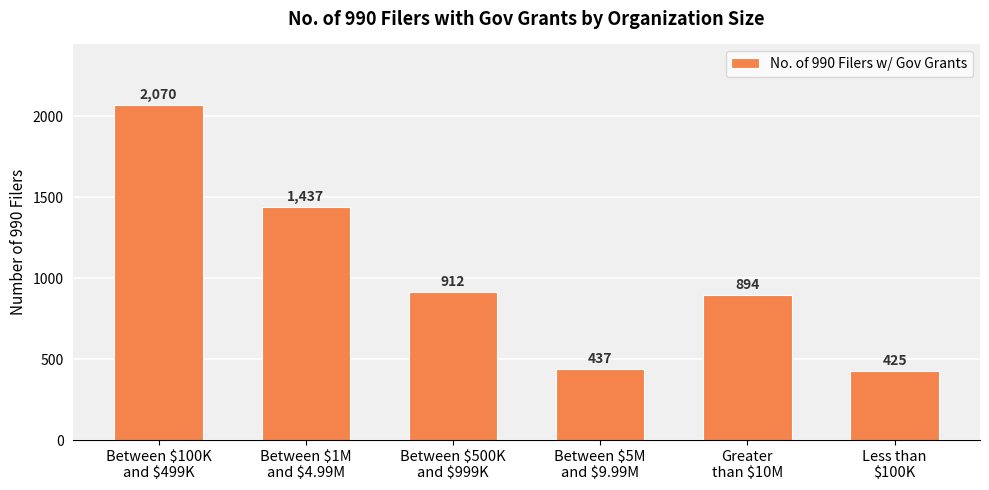

Read the value at Between $1M
and $4.99M, to the nearest 100.

1400